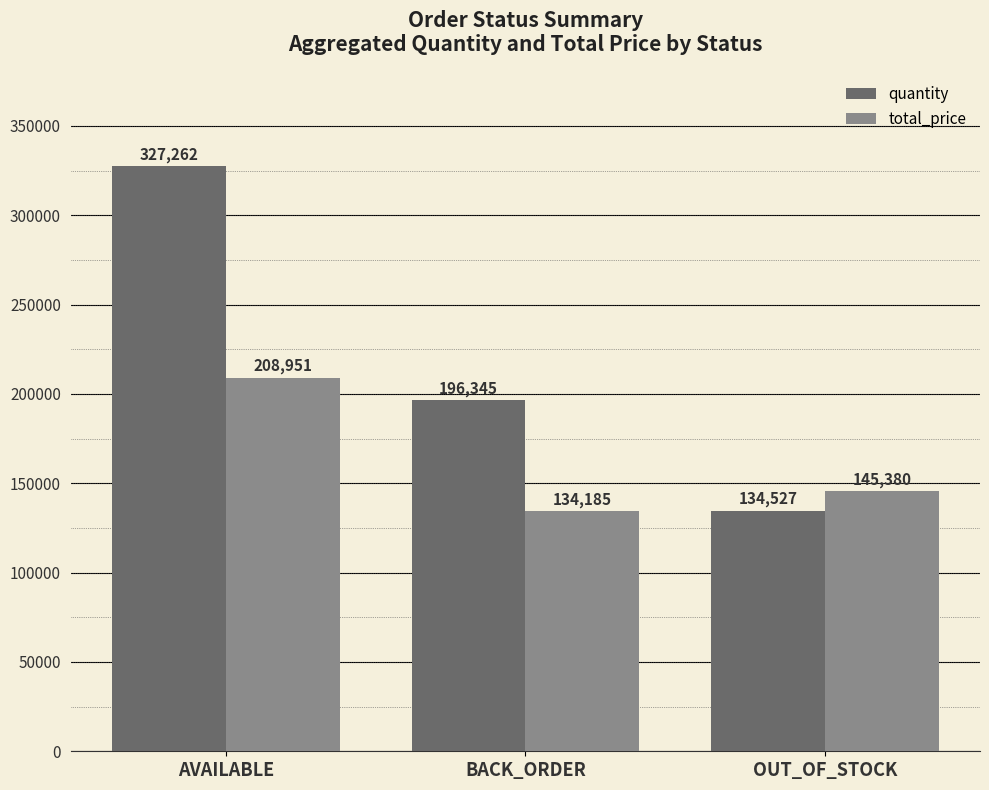

What value does the total_price series have at BACK_ORDER, to the nearest 100?

134200